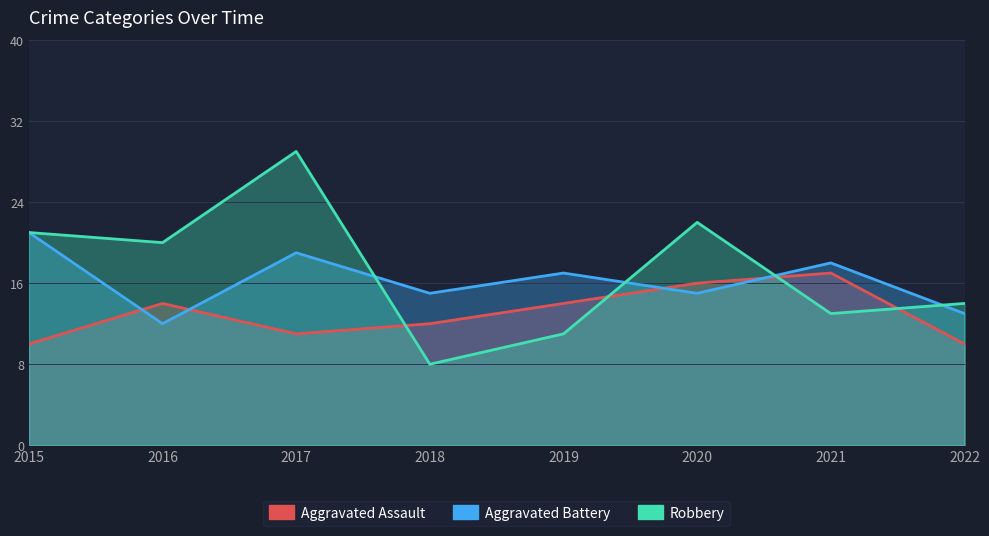

Count the number of categories in the chart.

8